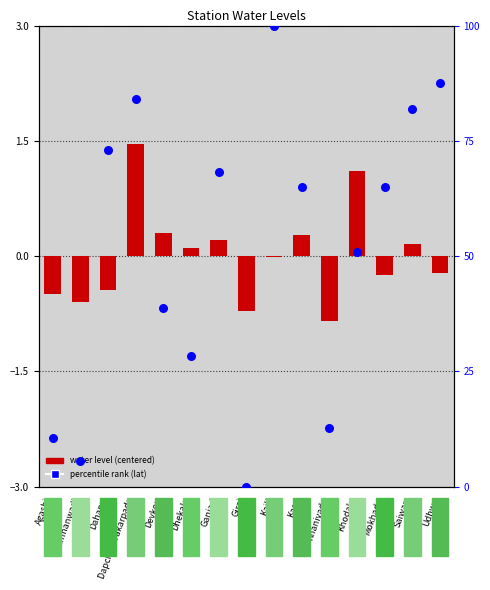

Which series reaches the minimum Y coordinate?

water level (centered)